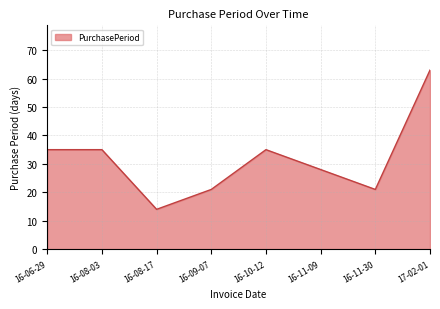

What value does the data have at 16-11-09, to the nearest 10?

30